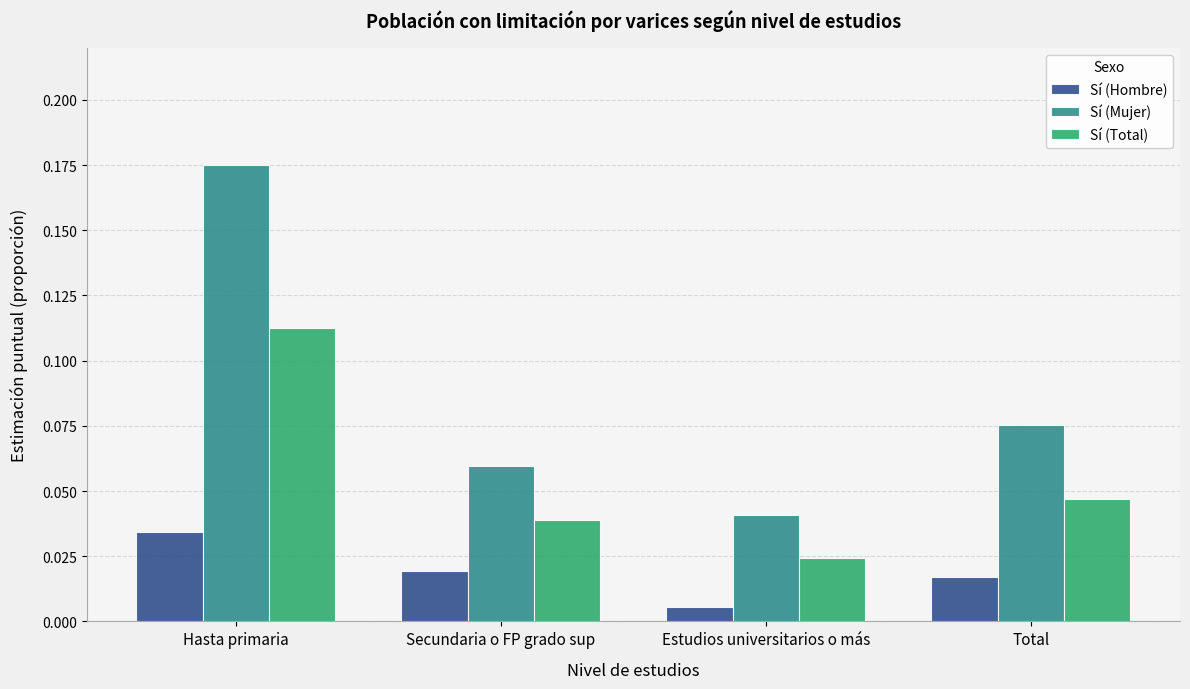

At which label is Sí (Hombre) closest to 0?

Estudios universitarios o más